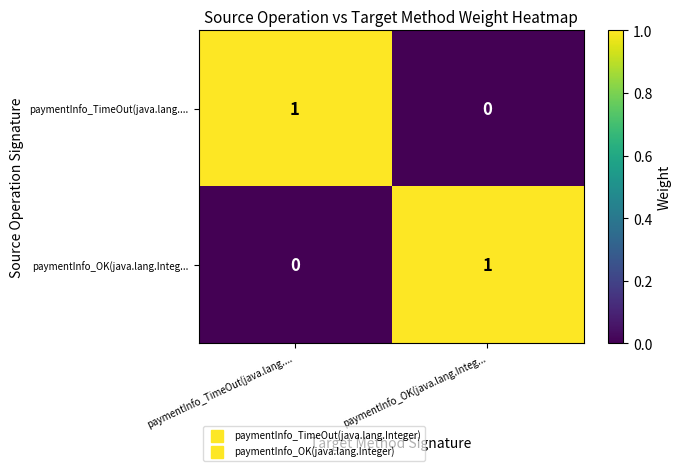

The value of paymentInfo_OK(java.lang.Integ... at paymentInfo_OK(java.lang.Integ... is 0. True or false?

False